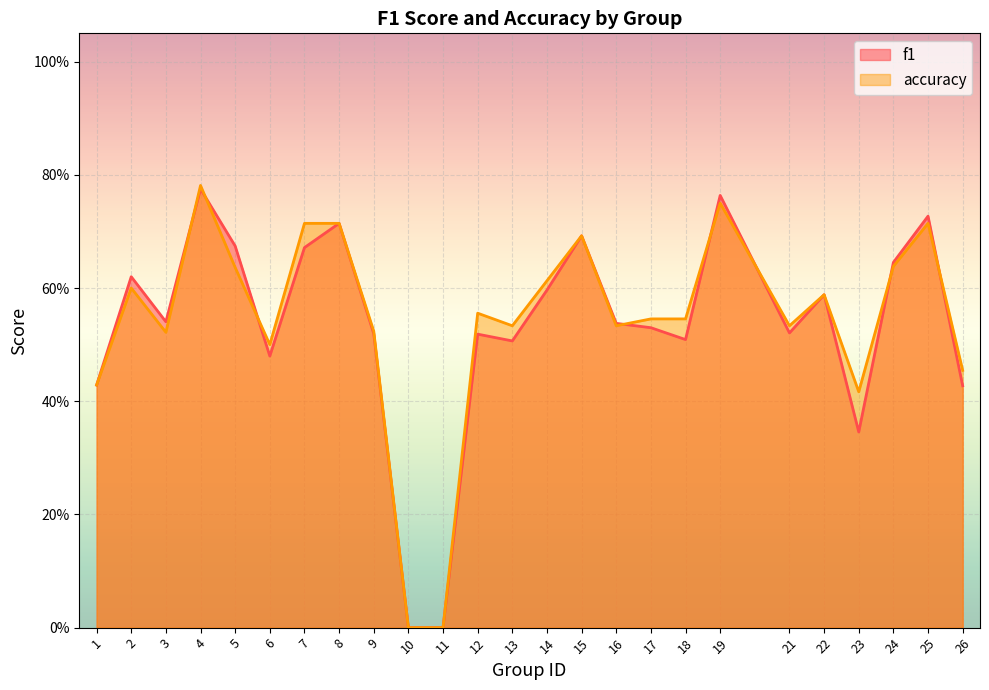

Reading right to left, extract all data points from this chart.

f1: 26=0.4	25=0.7	24=0.6	23=0.3	22=0.6	21=0.5	19=0.8	18=0.5	17=0.5	16=0.5	15=0.7	14=0.6	13=0.5	12=0.5	11=0.0	10=0.0	9=0.5	8=0.7	7=0.7	6=0.5	5=0.7	4=0.8	3=0.5	2=0.6	1=0.4
accuracy: 26=0.5	25=0.7	24=0.6	23=0.4	22=0.6	21=0.5	19=0.8	18=0.5	17=0.5	16=0.5	15=0.7	14=0.6	13=0.5	12=0.6	11=0.0	10=0.0	9=0.5	8=0.7	7=0.7	6=0.5	5=0.6	4=0.8	3=0.5	2=0.6	1=0.4